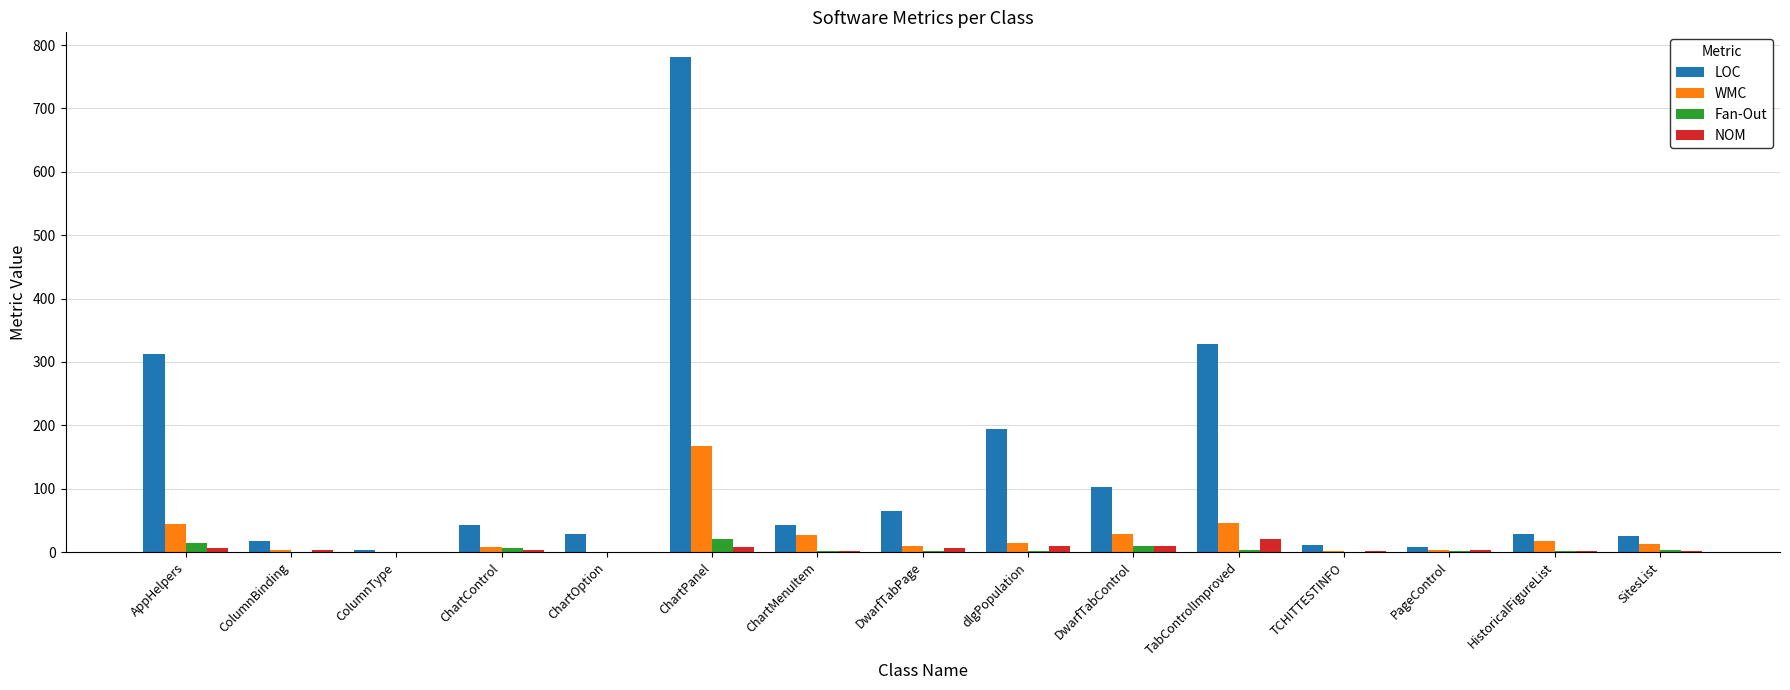

What is the greatest value displayed?

781